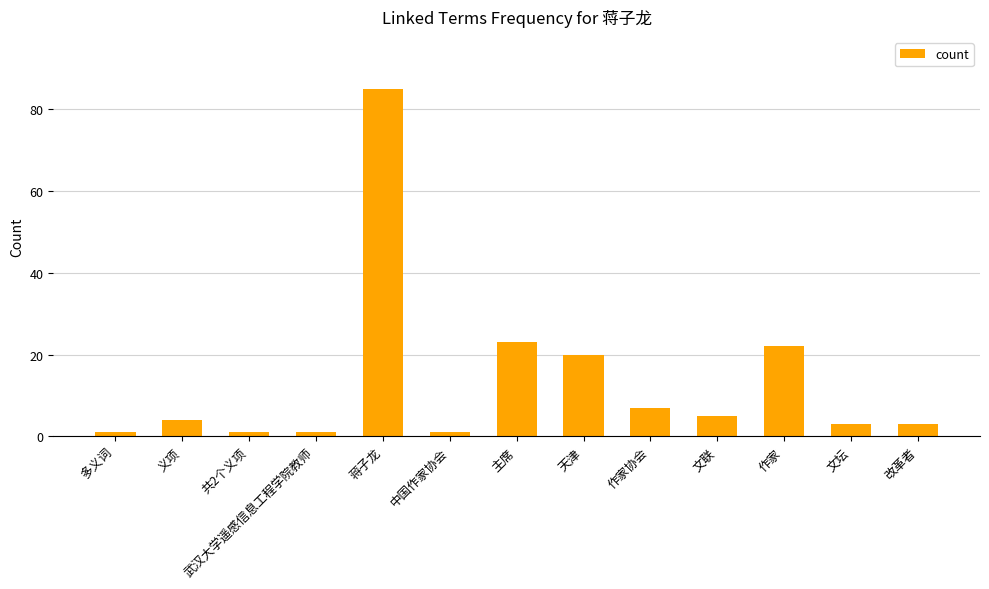

Reading left to right, list all the values displayed in this chart.

多义词=1	义项=4	共2个义项=1	武汉大学遥感信息工程学院教师=1	蒋子龙=85	中国作家协会=1	主席=23	天津=20	作家协会=7	文联=5	作家=22	文坛=3	改革者=3